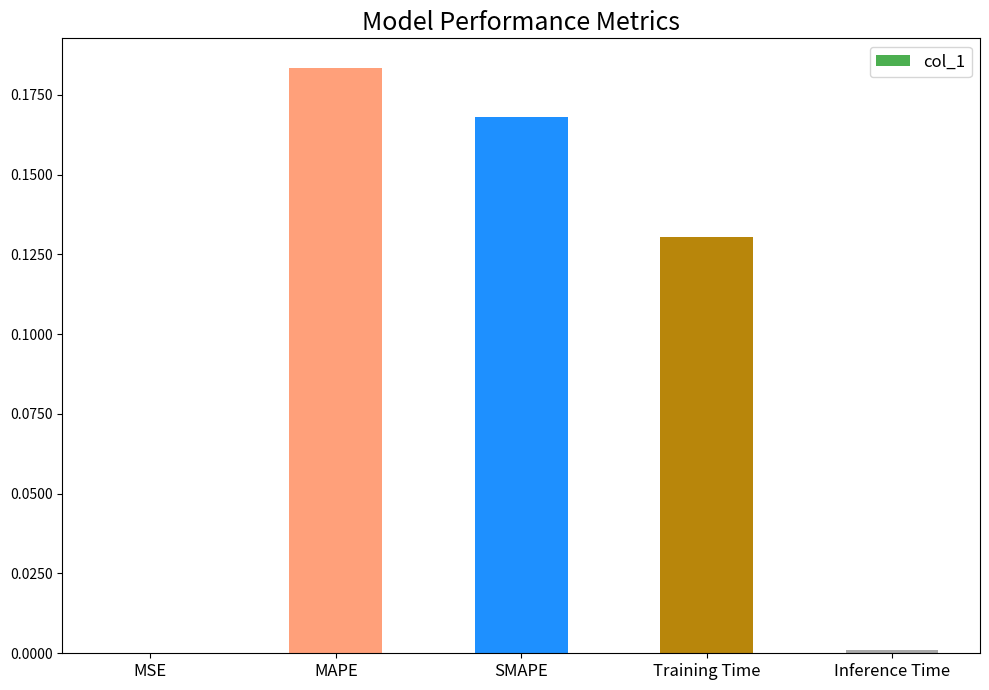

Which label corresponds to the largest value in the chart?

MAPE